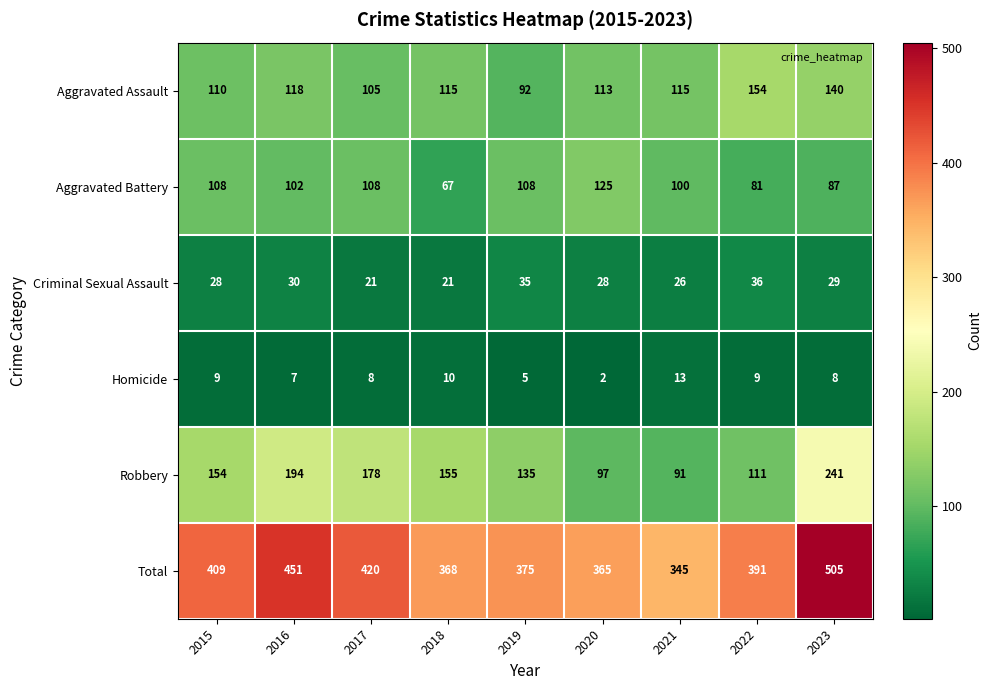

The value of Criminal Sexual Assault at 2019 is 35. True or false?

True